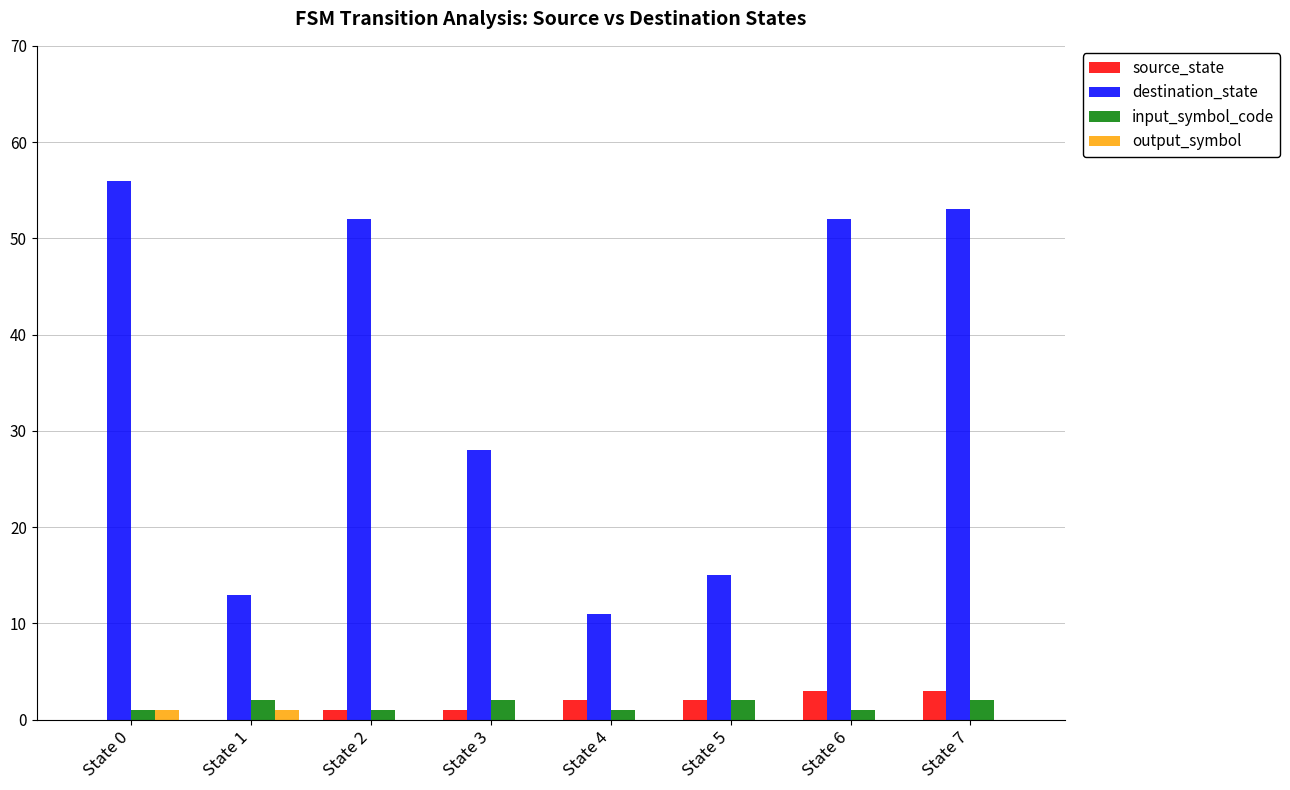

What are all the series names shown in the legend?

source_state, destination_state, input_symbol_code, output_symbol